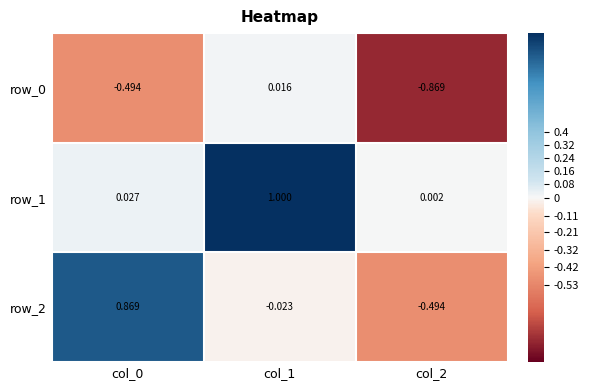

Is the value of row_0 at col_0 greater than the value of row_2 at col_0?

No